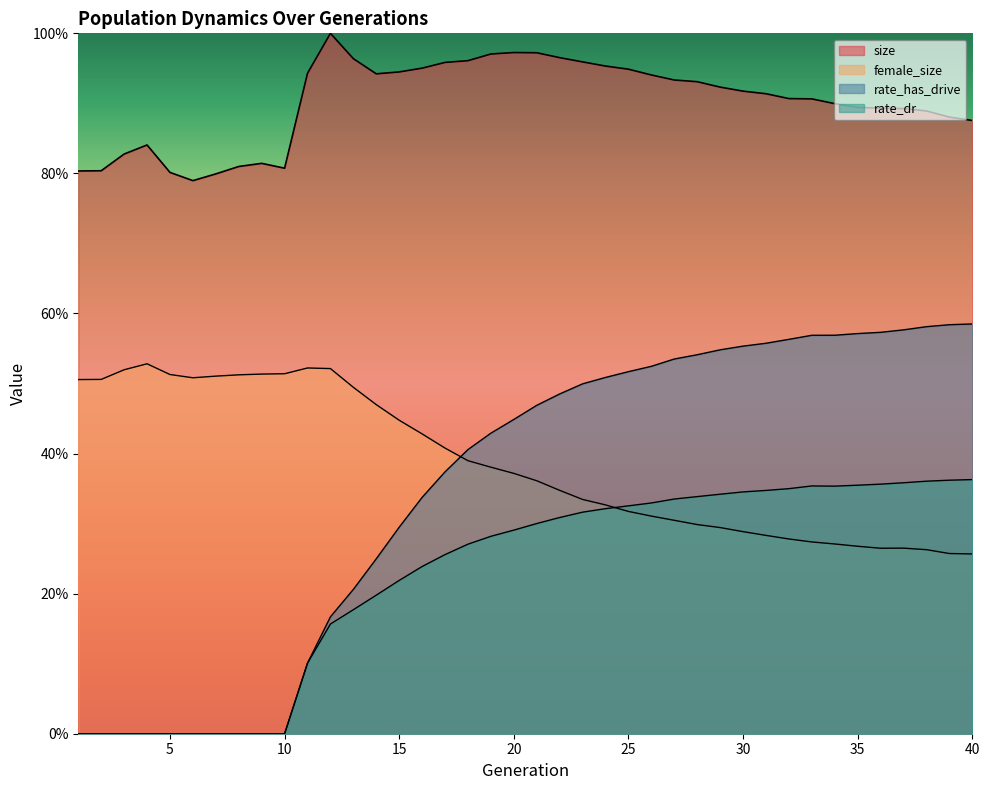

How many data points in rate_dr are above 0?

30